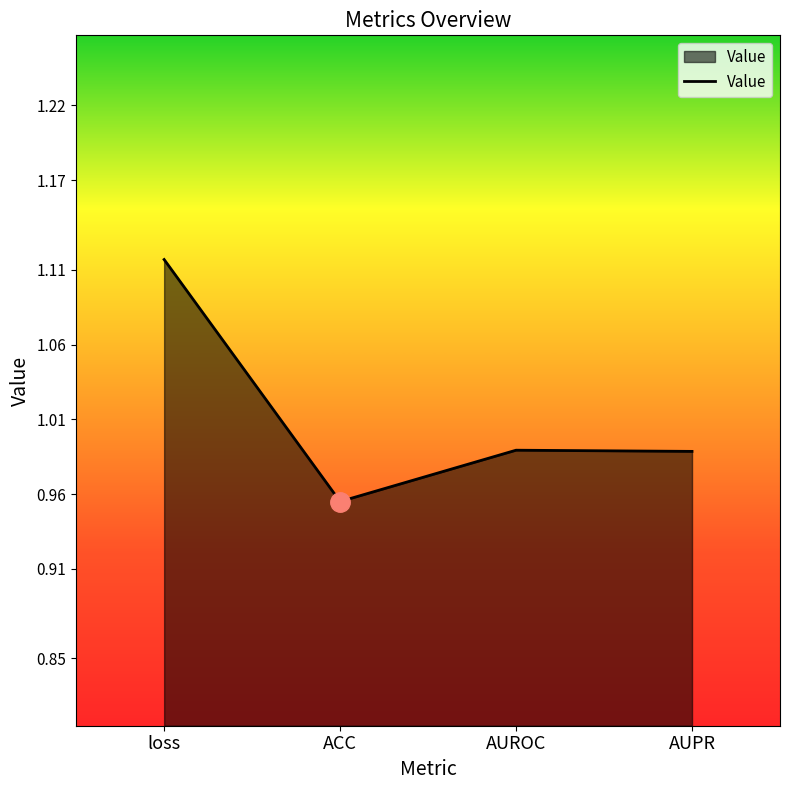

What position from the right is ACC?

3